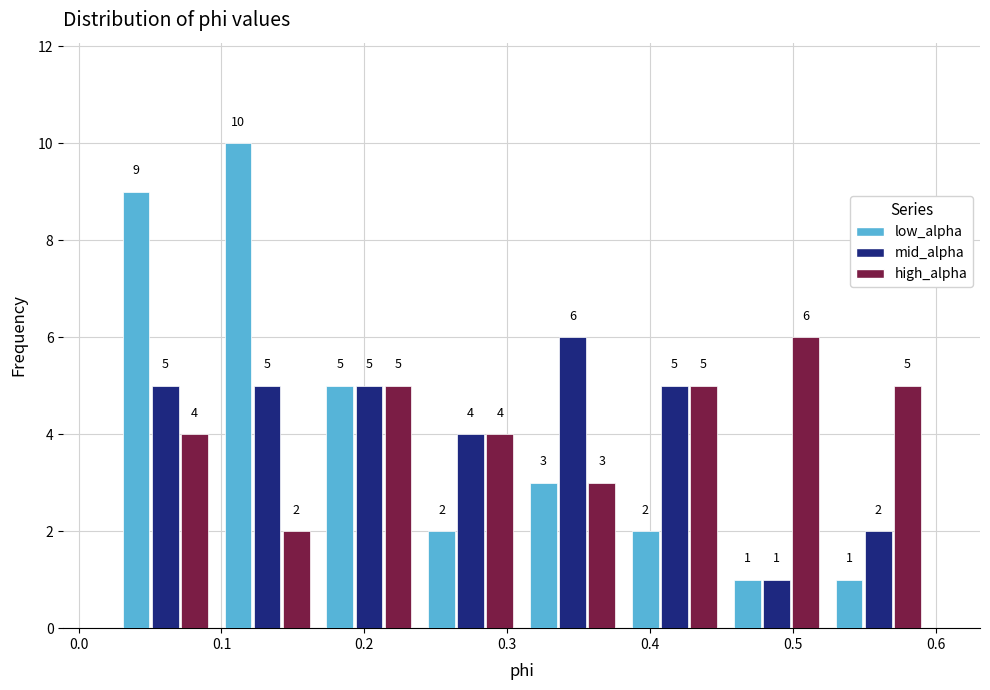

In the mid_alpha series, which range on the x-axis has the tallest bar?

0.31 to 0.38